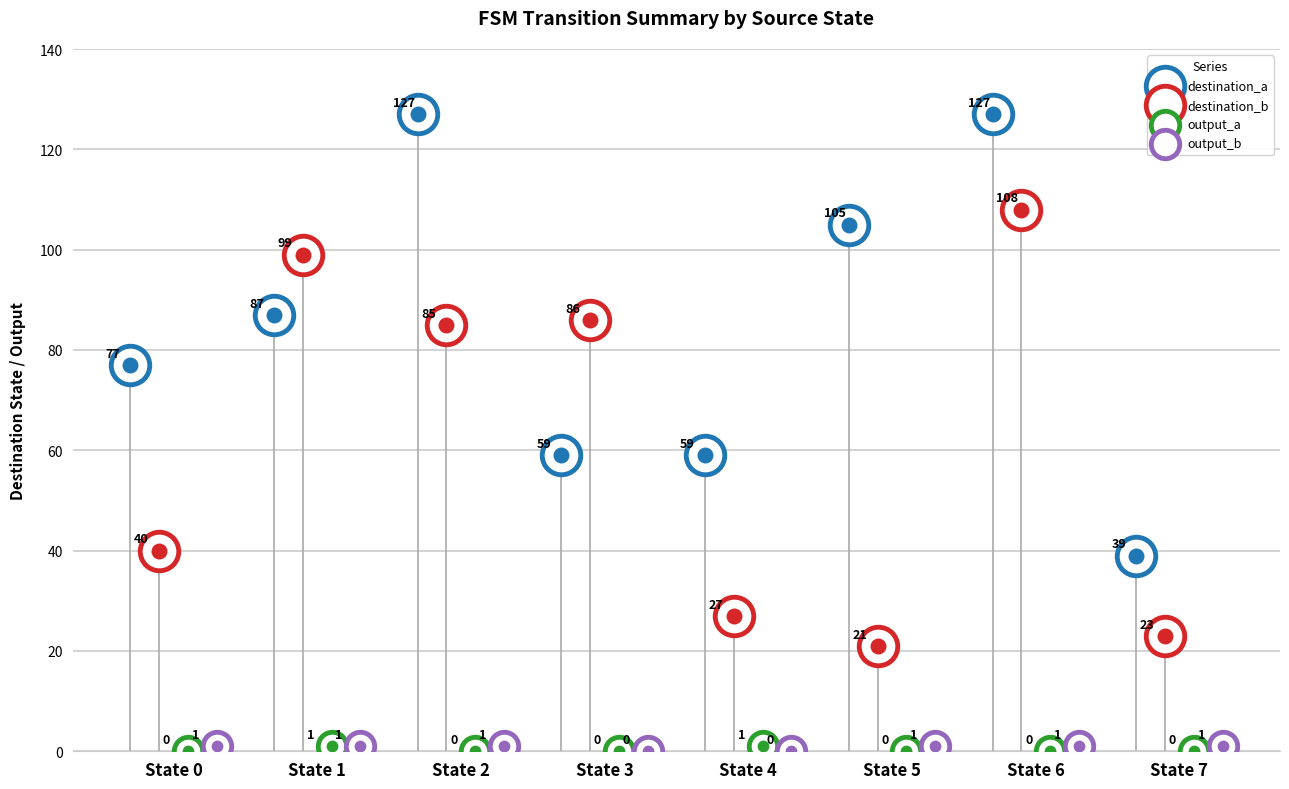

Which series reaches the maximum Y coordinate?

destination_a